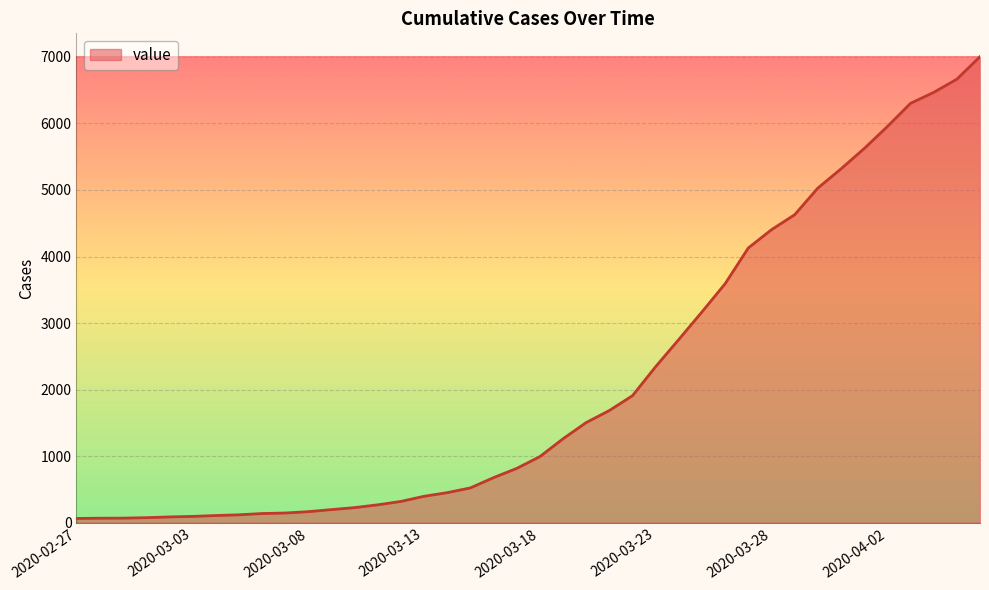

What is the difference between the maximum and minimum values?

6939